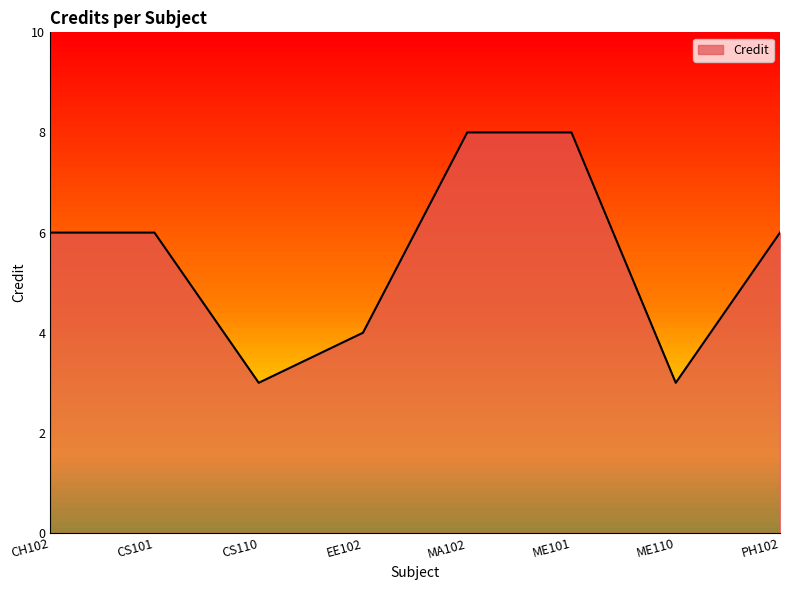

How many distinct data groups are displayed?

1